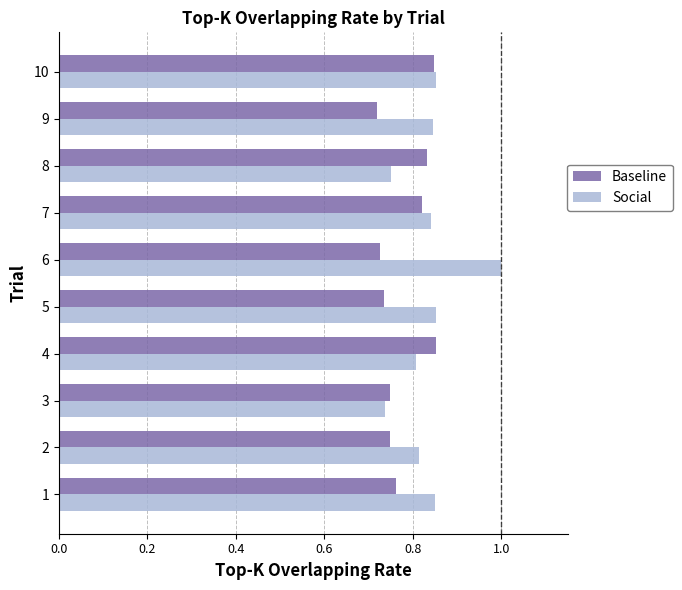

At how many categories does at least one series exceed 0?

10